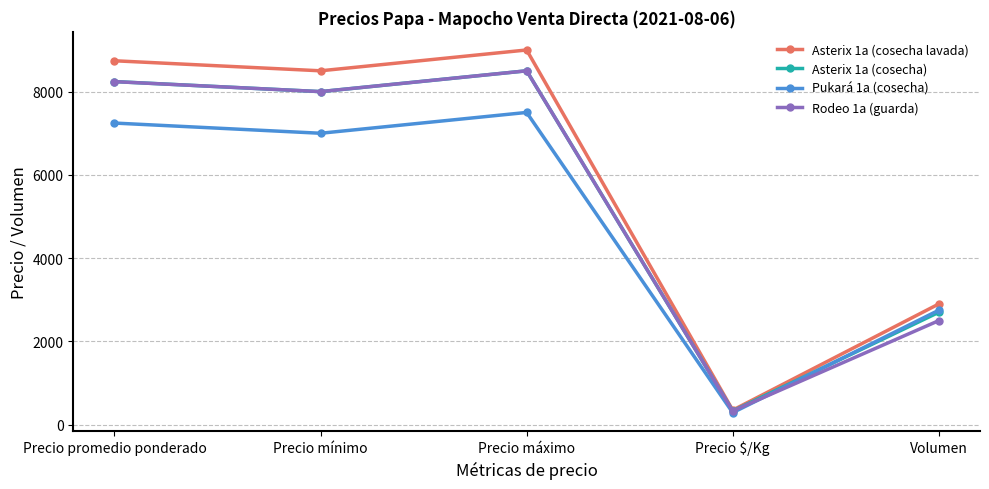

What is the label of the 5th point from the right?

Precio promedio ponderado